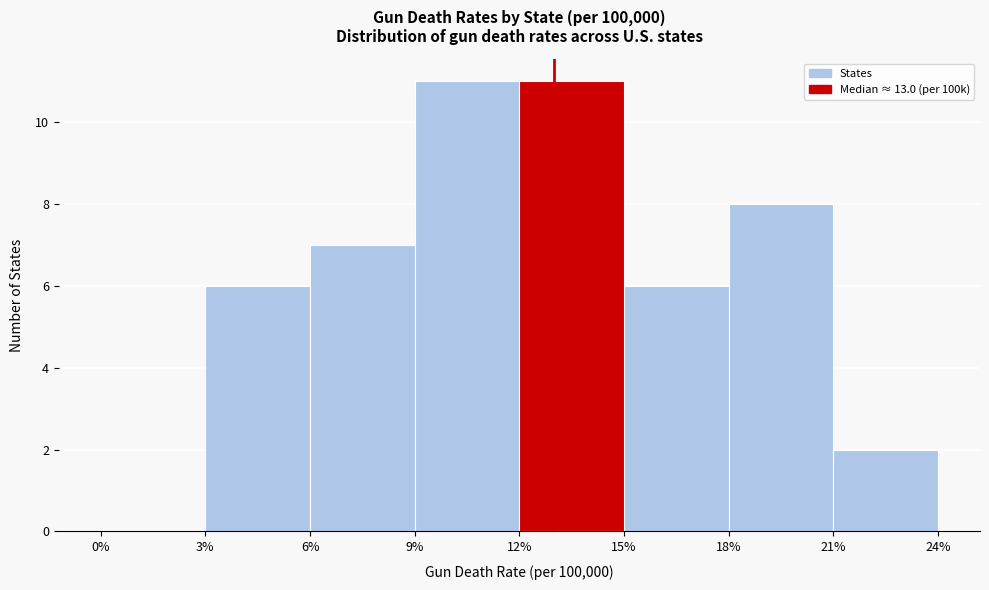

How tall is the bar that spans 9% to 12% on the x-axis? The values are not printed on the chart, so give them approximately, as read against the axis.

11